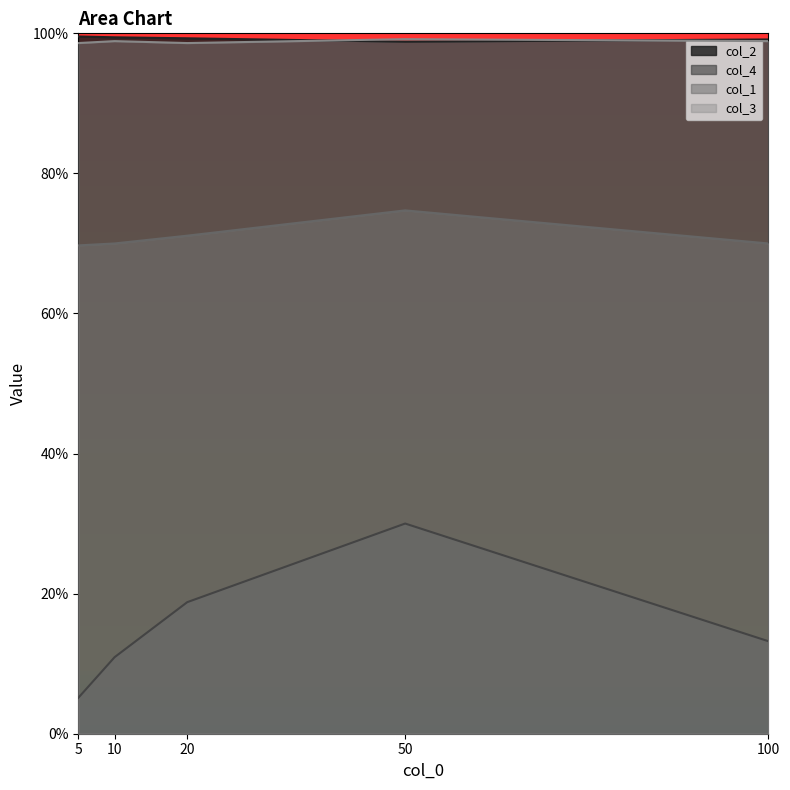

At which category does col_2 reach its first local valley?

50